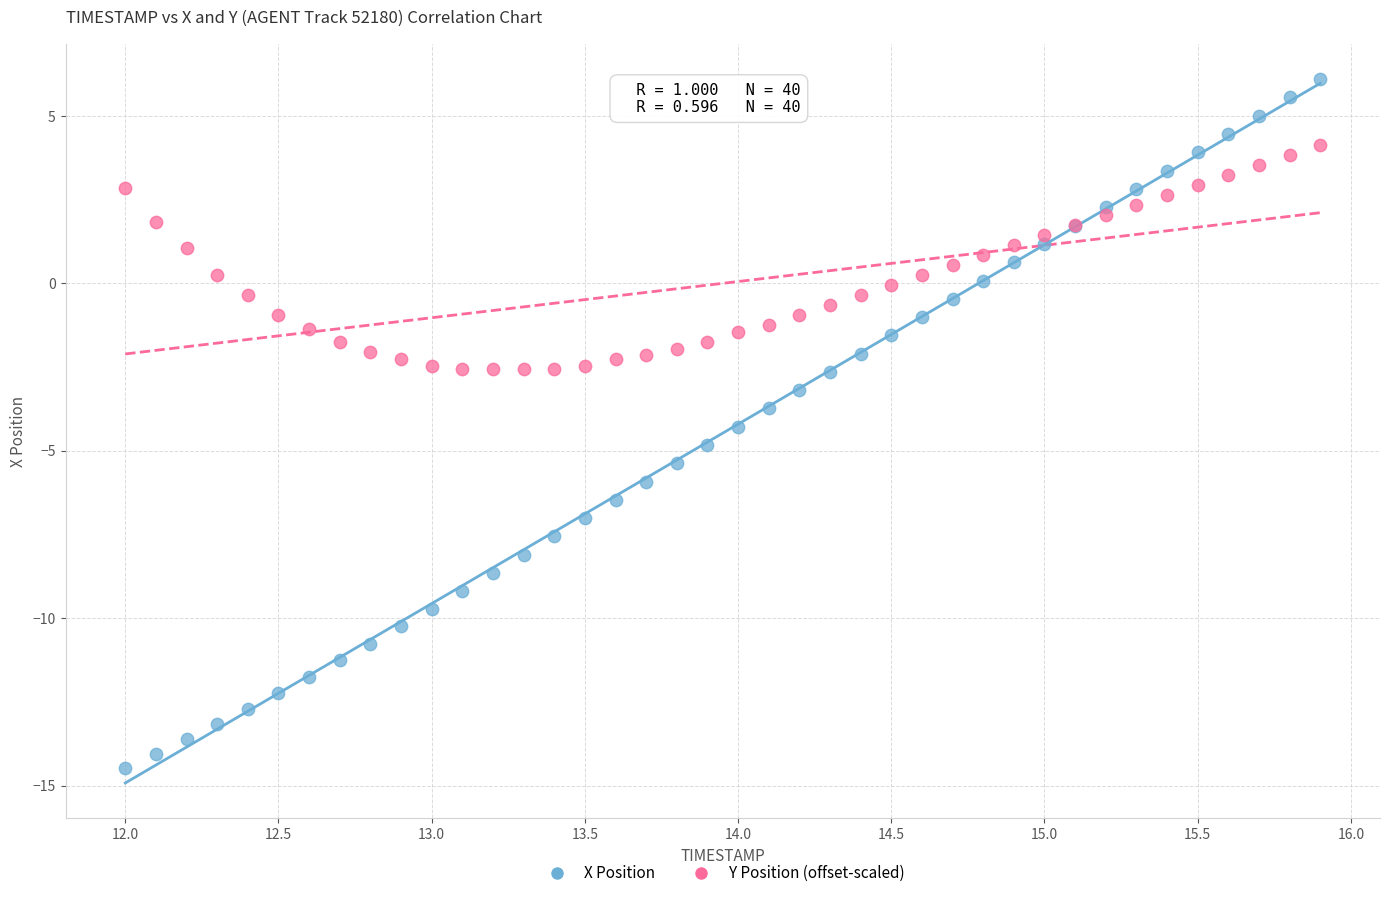

Which series reaches the minimum Y coordinate?

X Position